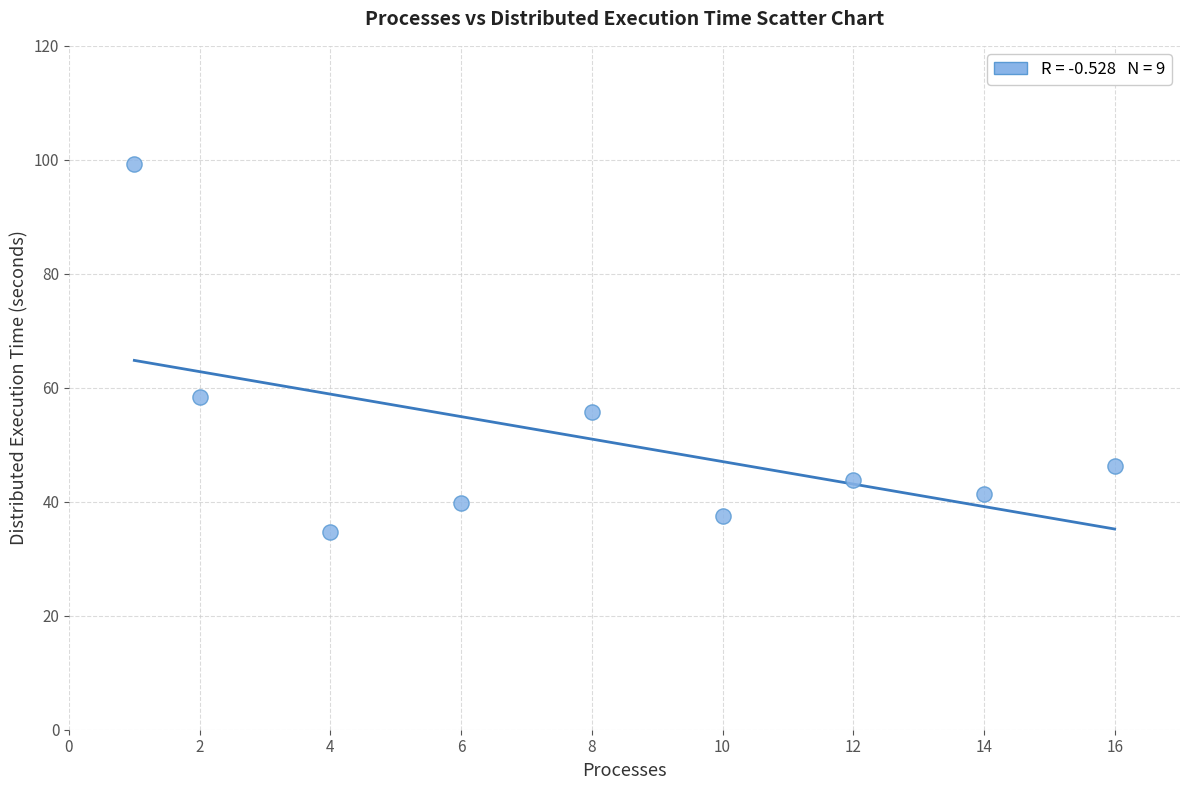

What is the range of Y values (max minus min)?

64.6